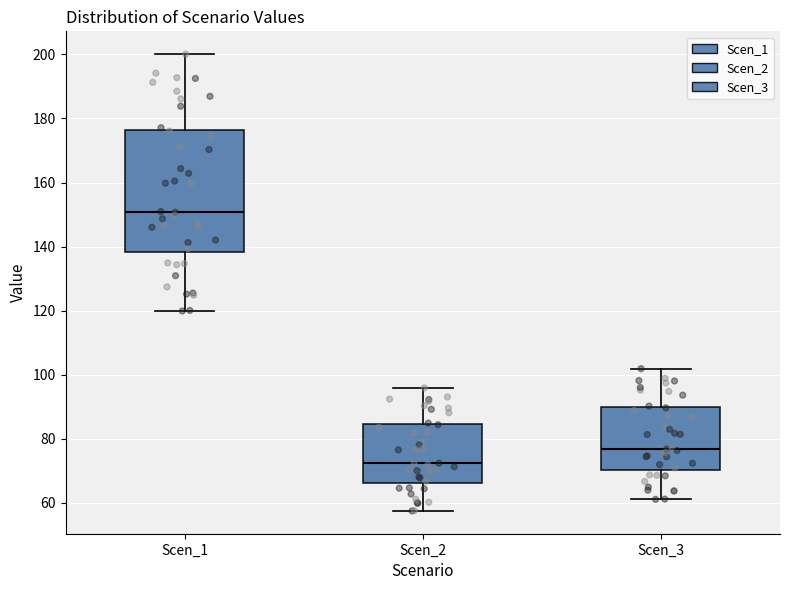

Reading left to right, transcribe this box plot: for each box, give where its median line is, the range the box spans, and where its two whiskers end, as read against the y-axis. The values are not printed on the chart, so give them approximately, as read against the axis.

Scen_1: median 150, box 138 to 176, whiskers 120 to 200
Scen_2: median 72, box 66 to 84, whiskers 58 to 96
Scen_3: median 76, box 70 to 90, whiskers 62 to 102